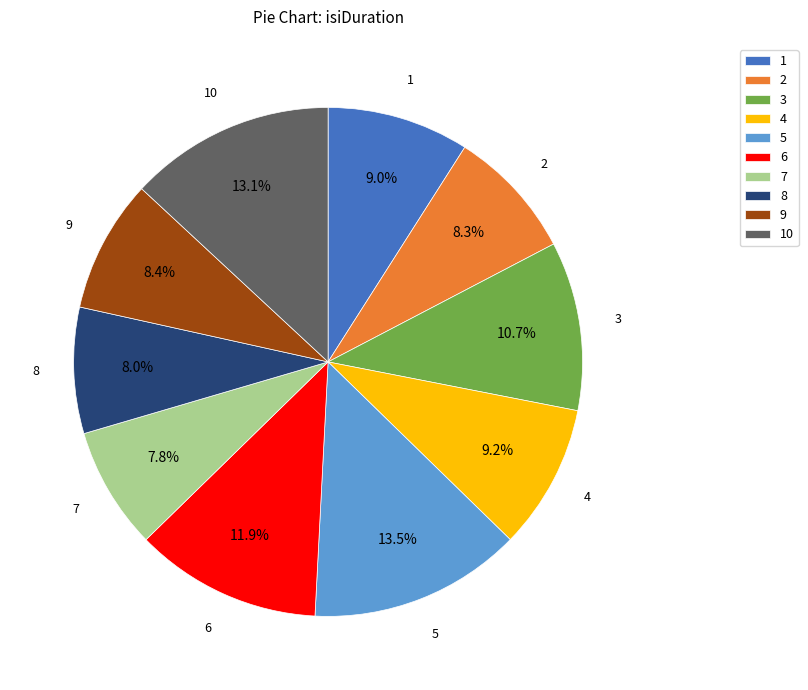

Is it true that 2 is 1% of the pie?

False